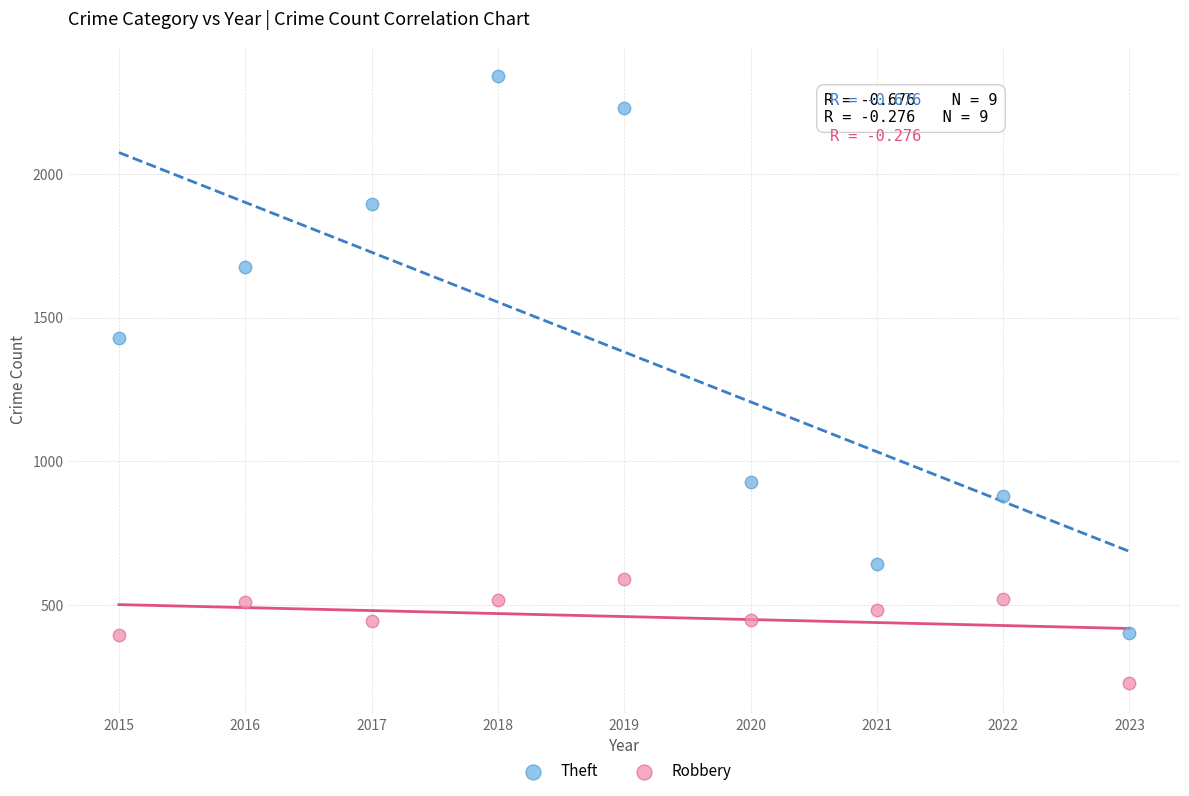

Which series contains the highest Y value?

Theft